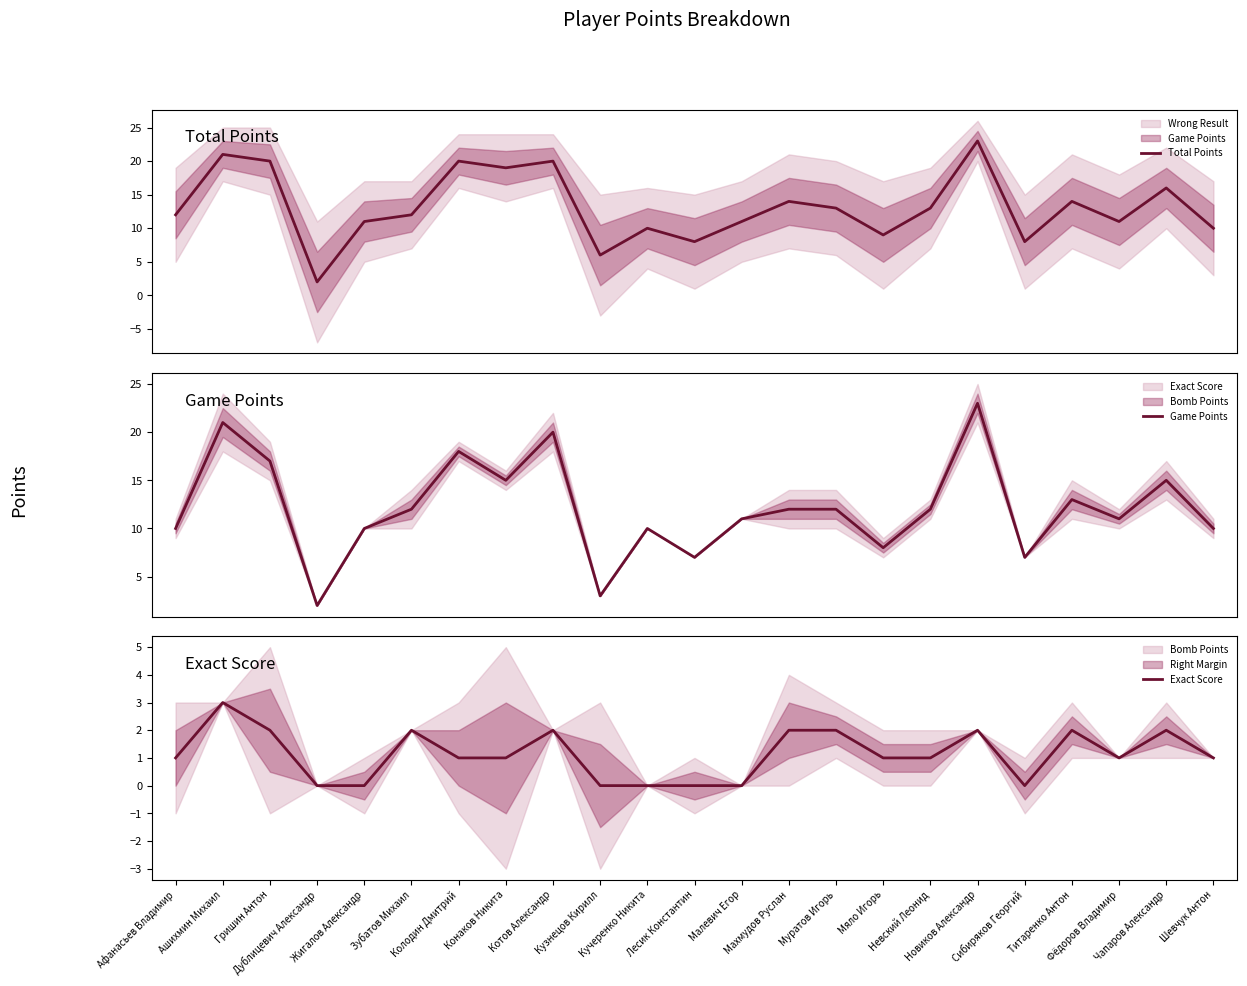

True or false: Exact Score has a value of 2 at Титаренко Антон.

True